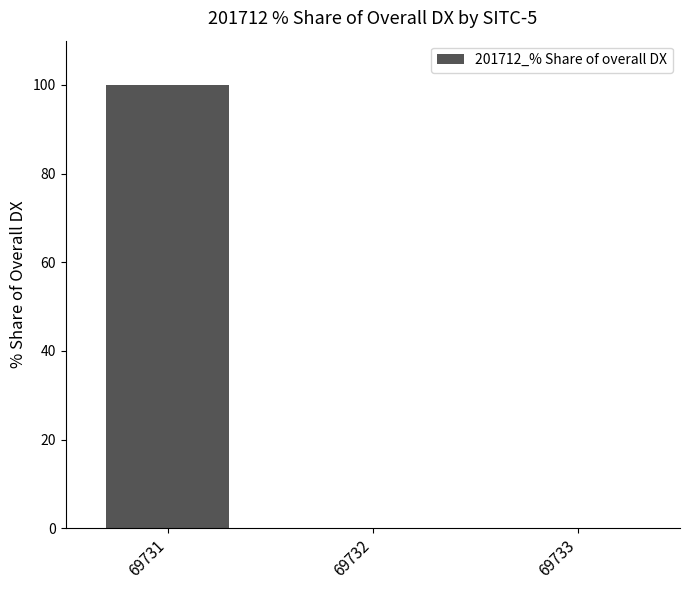

Are the bars grouped side by side (vs. stacked)?

No